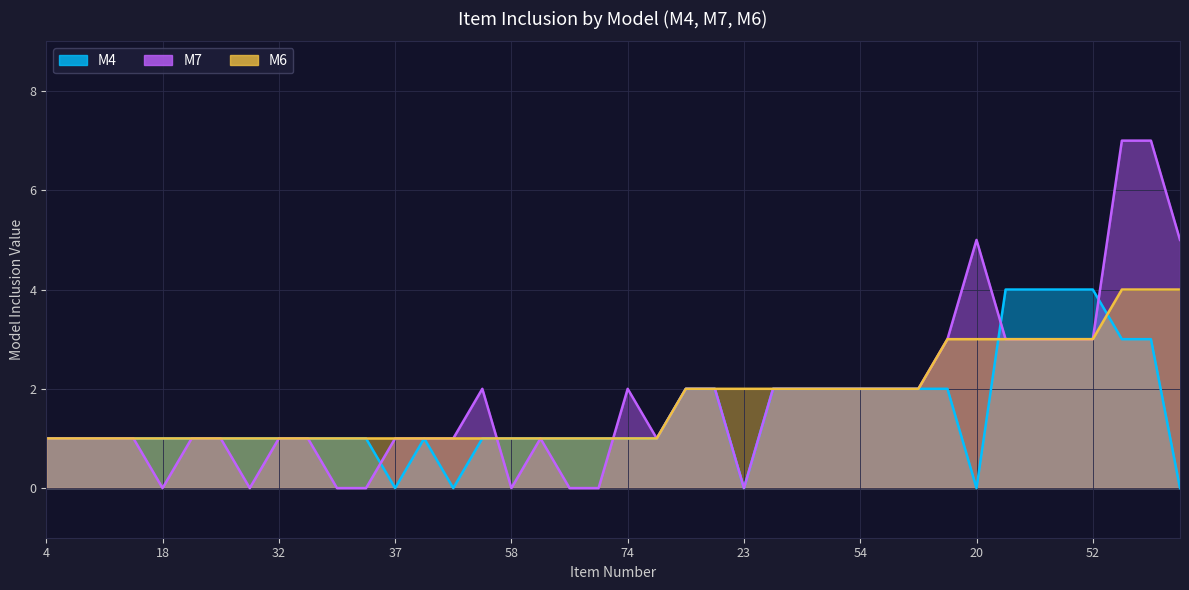

Which series has the widest spread of values?

M7